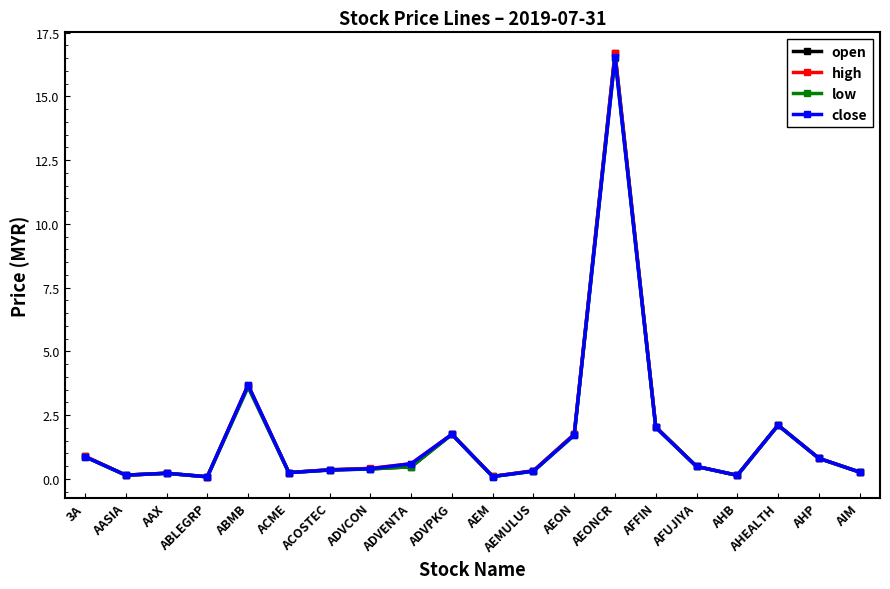

The close series shows 0.3 at ACOSTEC. True or false?

True